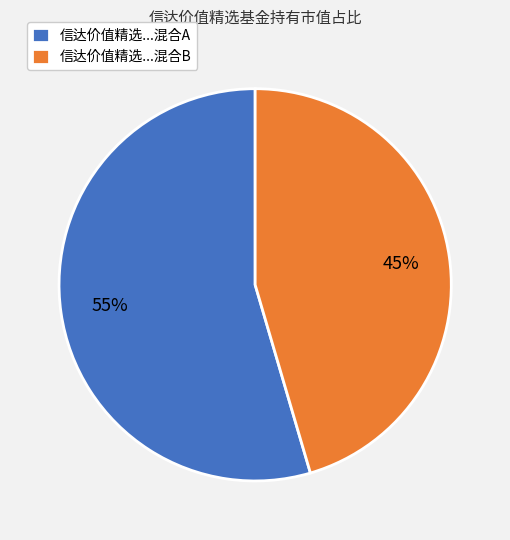

Do 信达价值精选...混合B and 信达价值精选...混合A together represent more than half of the pie?

Yes